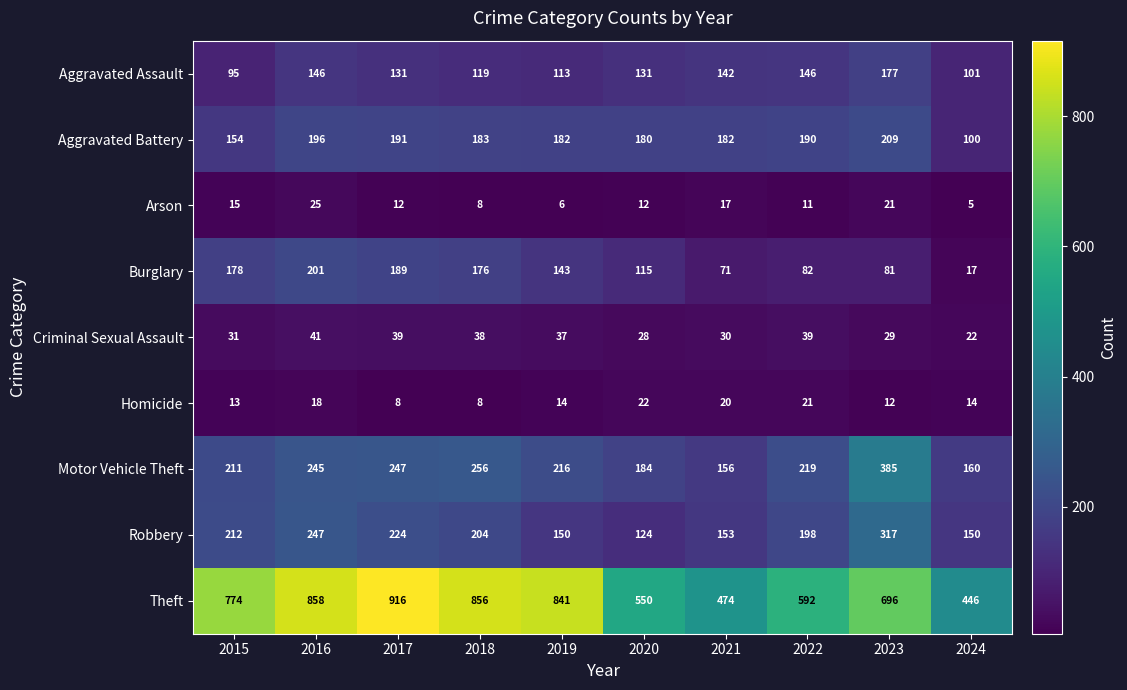

How many categories are shown in the chart?

10